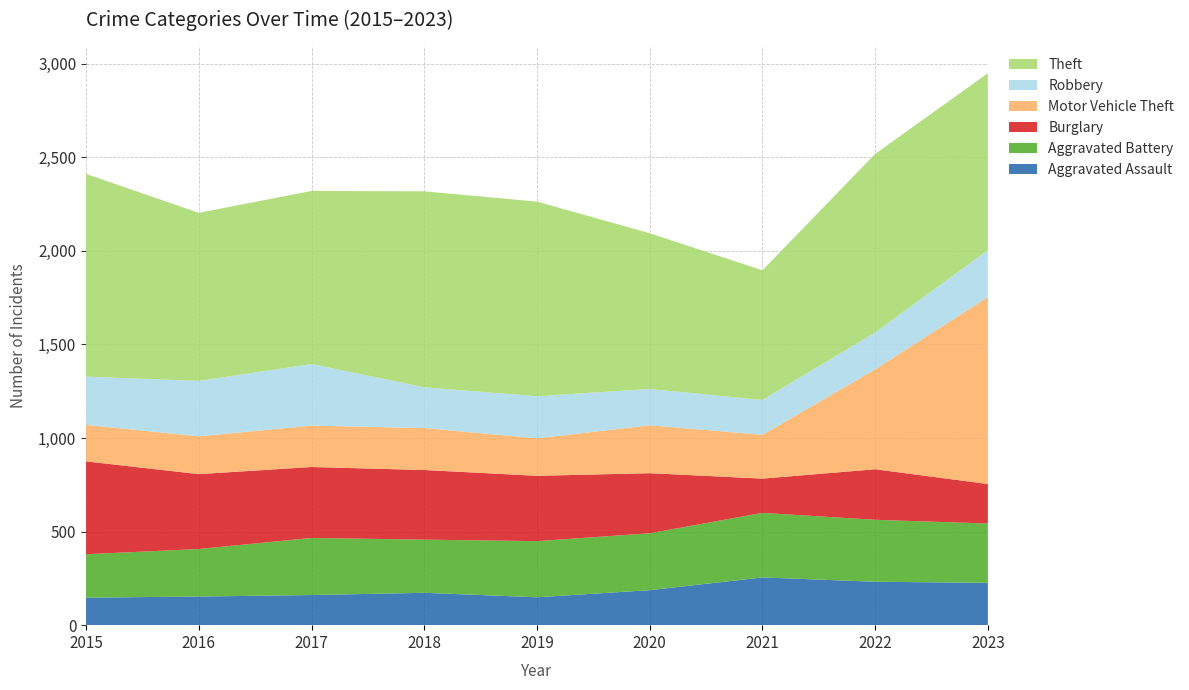

Reading left to right, list all the values displayed in this chart.

Aggravated Assault: 147	153	161	173	149	187	255	232	226
Aggravated Battery: 232	254	305	284	300	304	345	331	317
Burglary: 496	400	379	372	349	321	183	270	211
Motor Vehicle Theft: 195	202	221	224	200	256	234	534	999
Robbery: 258	296	329	218	225	194	186	197	251
Theft: 1083	898	925	1047	1040	832	693	954	945